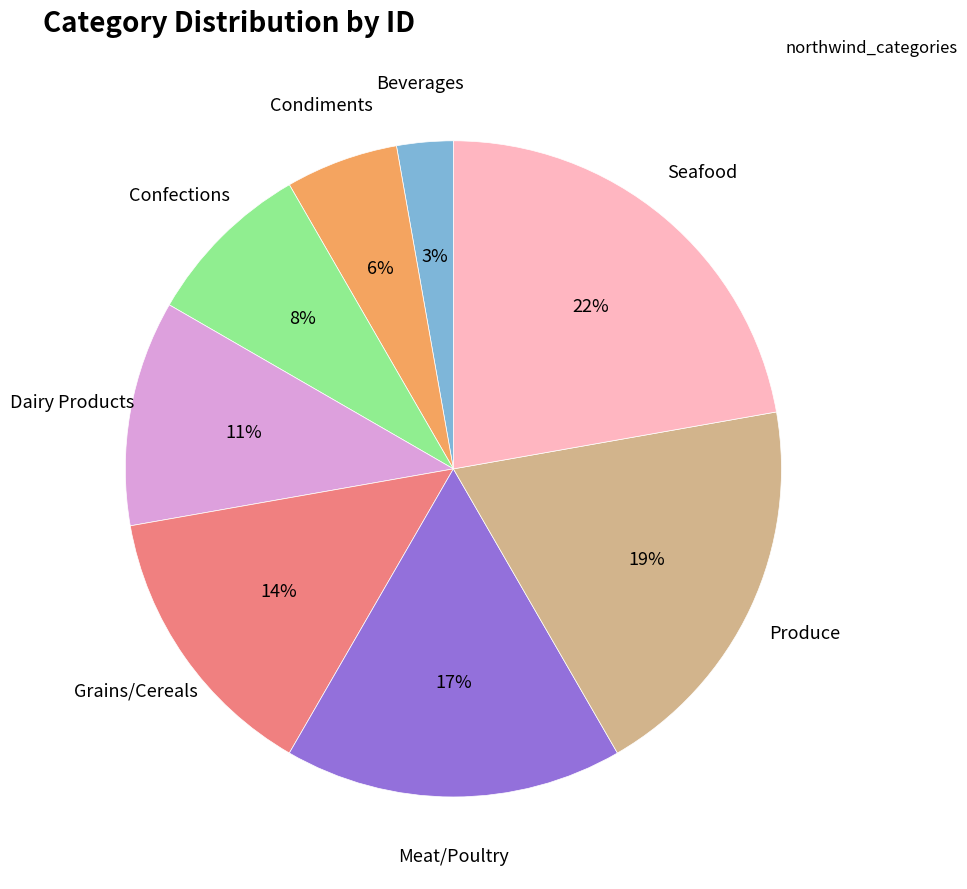

Is the sum of Produce and Grains/Cereals greater than half?

No